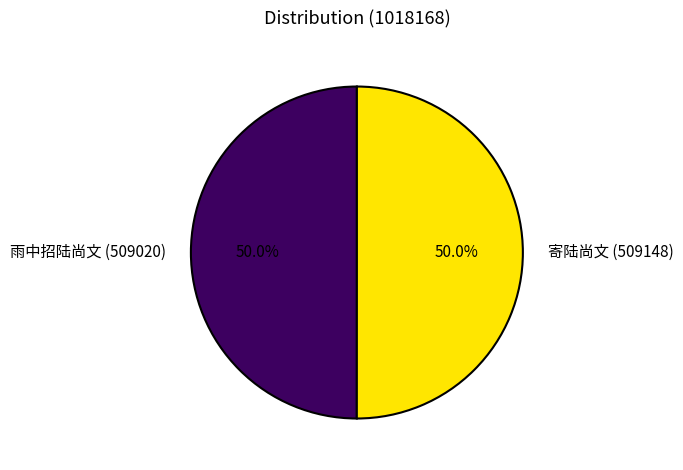

Combined, what portion of the pie is 雨中招陆尚文 and 寄陆尚文?

100.0%